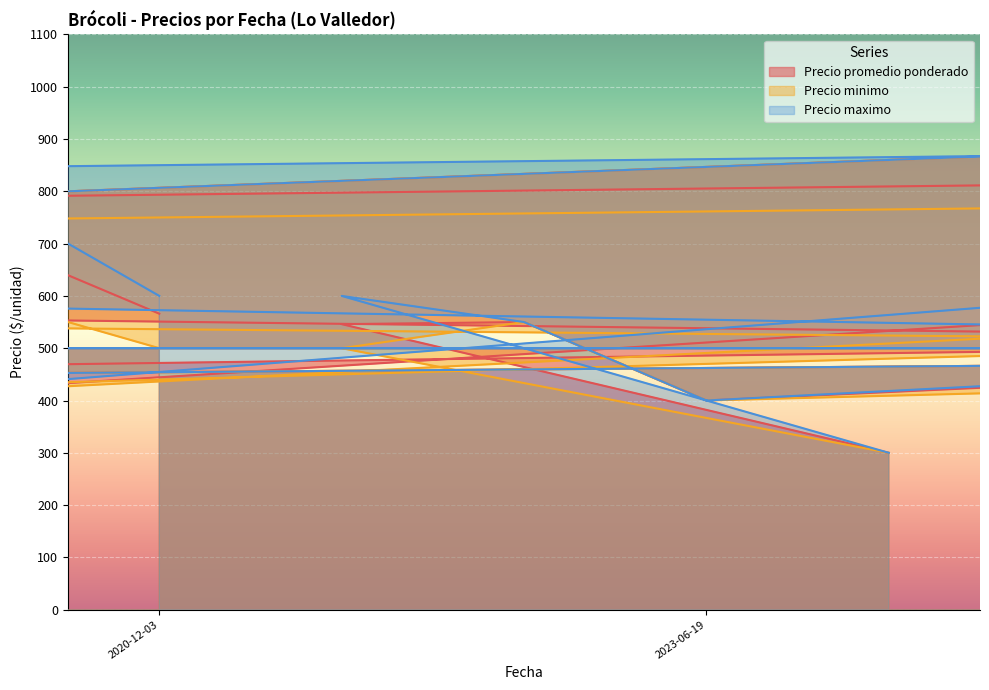

Rank the series at 2021-03-12 from lowest to highest value.

Precio minimo, Precio promedio ponderado, Precio maximo